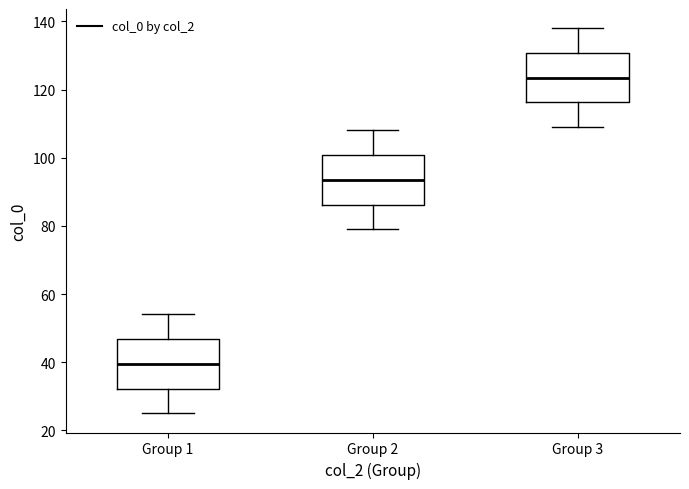

Reading left to right, read every box against the y-axis: the position of its median line, the range the box covers, and the ends of its whiskers. The values are not printed on the chart, so give them approximately, as read against the axis.

Group 1: median 40, box 32 to 46, whiskers 26 to 54
Group 2: median 94, box 86 to 100, whiskers 80 to 108
Group 3: median 124, box 116 to 130, whiskers 110 to 138